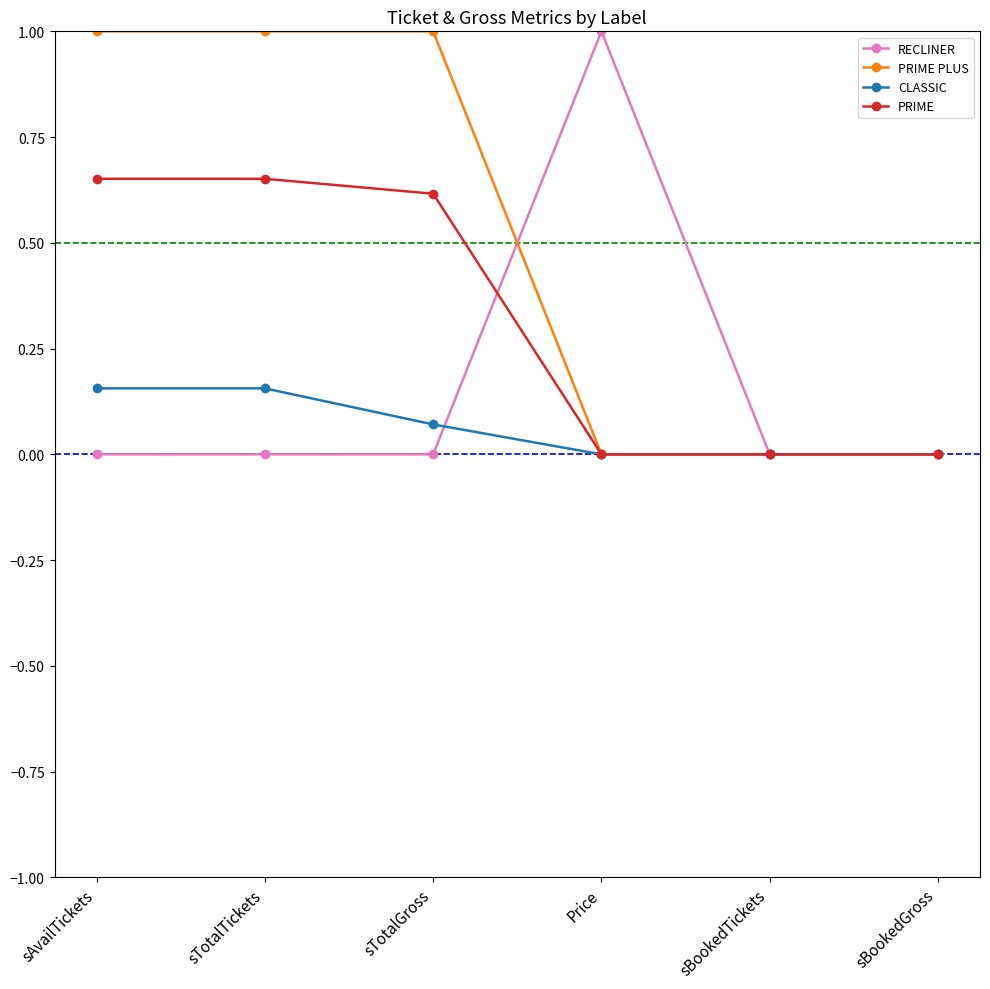

How many categories are shown in the chart?

6